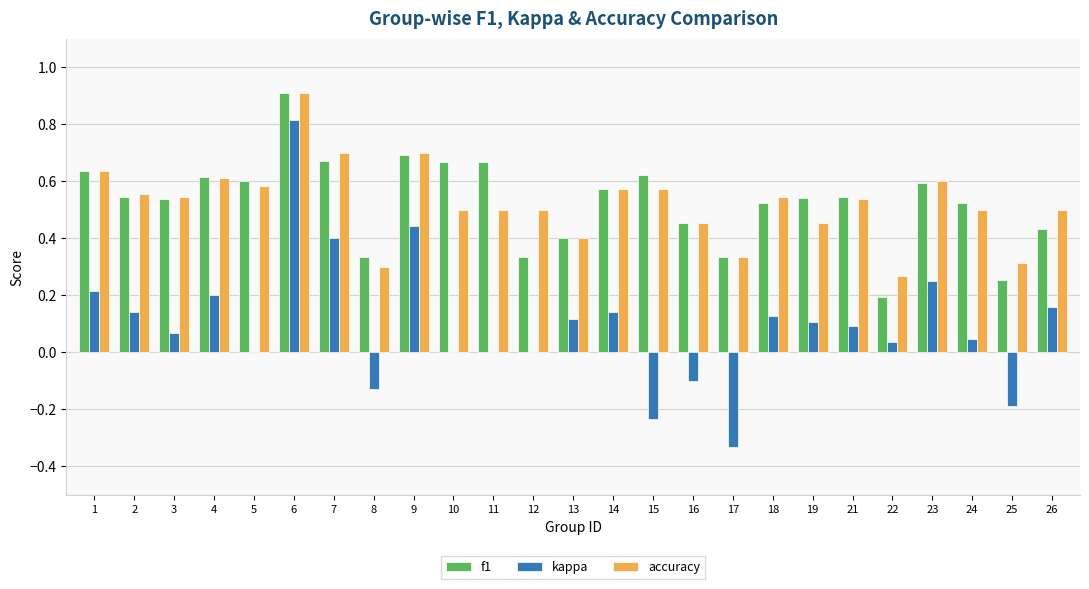

What is the total value across all series at 24?

1.1